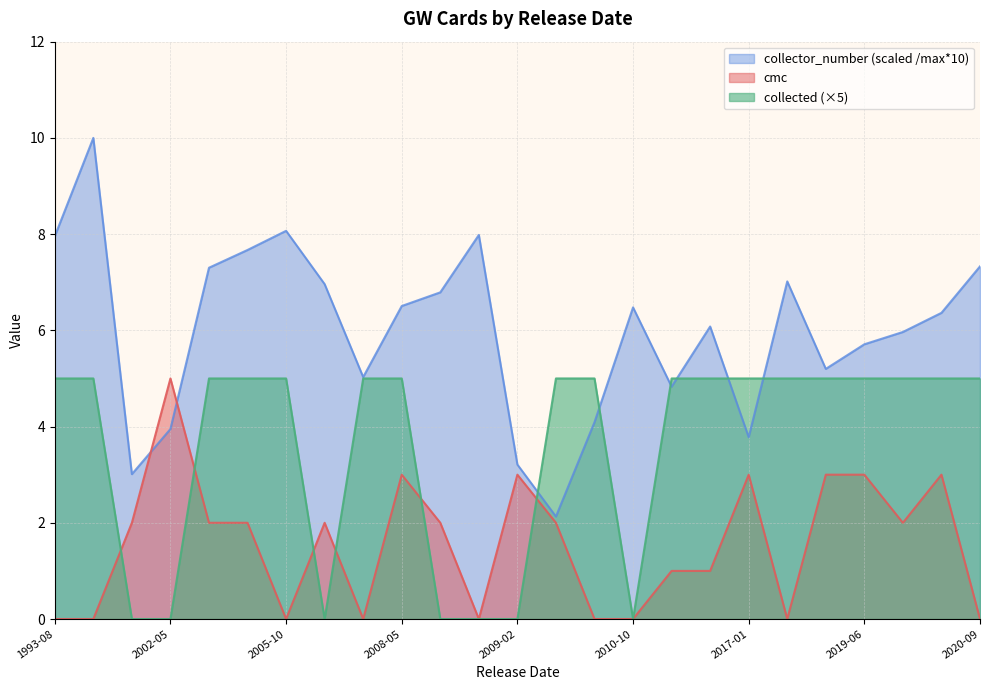

How many interior local valleys does the collector_number series have?

6